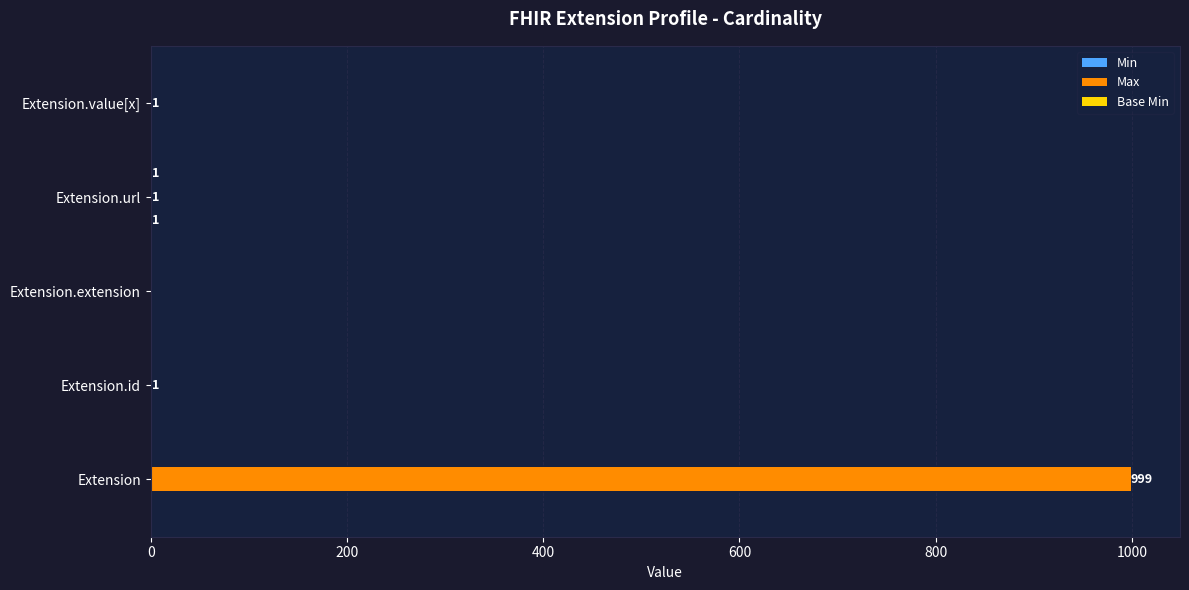

What is the sum of all Max values?

1002